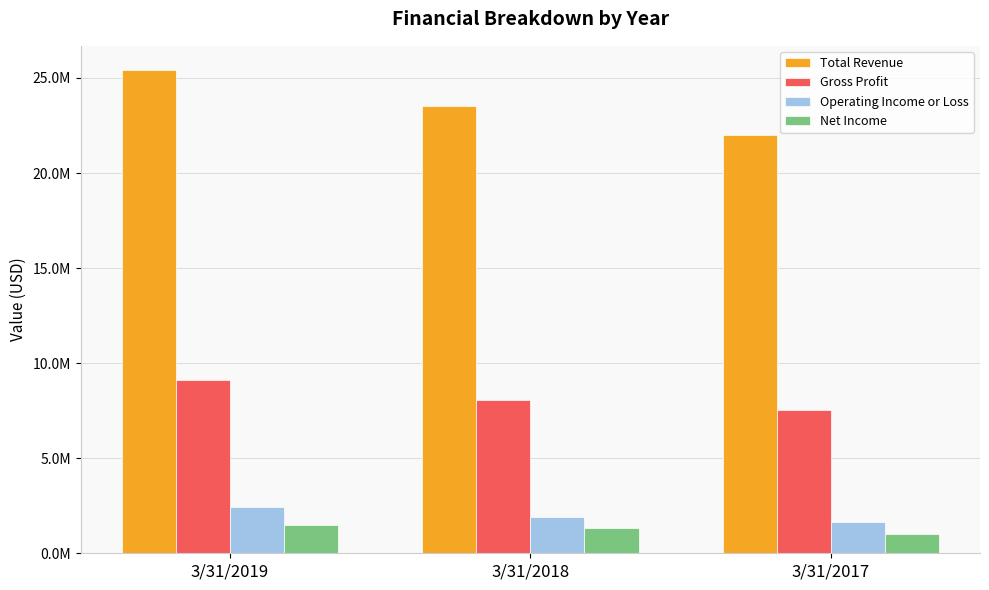

Which series has the largest total across all categories?

Total Revenue